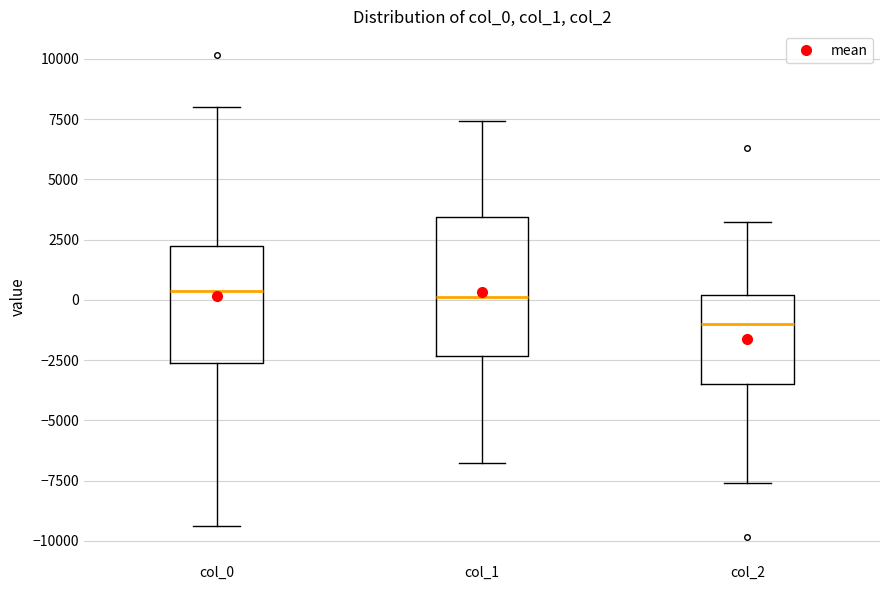

Reading left to right, transcribe this box plot: for each box, give where its median line is, the range the box spans, and where its two whiskers end, as read against the y-axis. The values are not printed on the chart, so give them approximately, as read against the axis.

col_0: median 500, box -2500 to 2000, whiskers -9500 to 8000
col_1: median 0, box -2500 to 3500, whiskers -7000 to 7500
col_2: median -1000, box -3500 to 0, whiskers -7500 to 3000